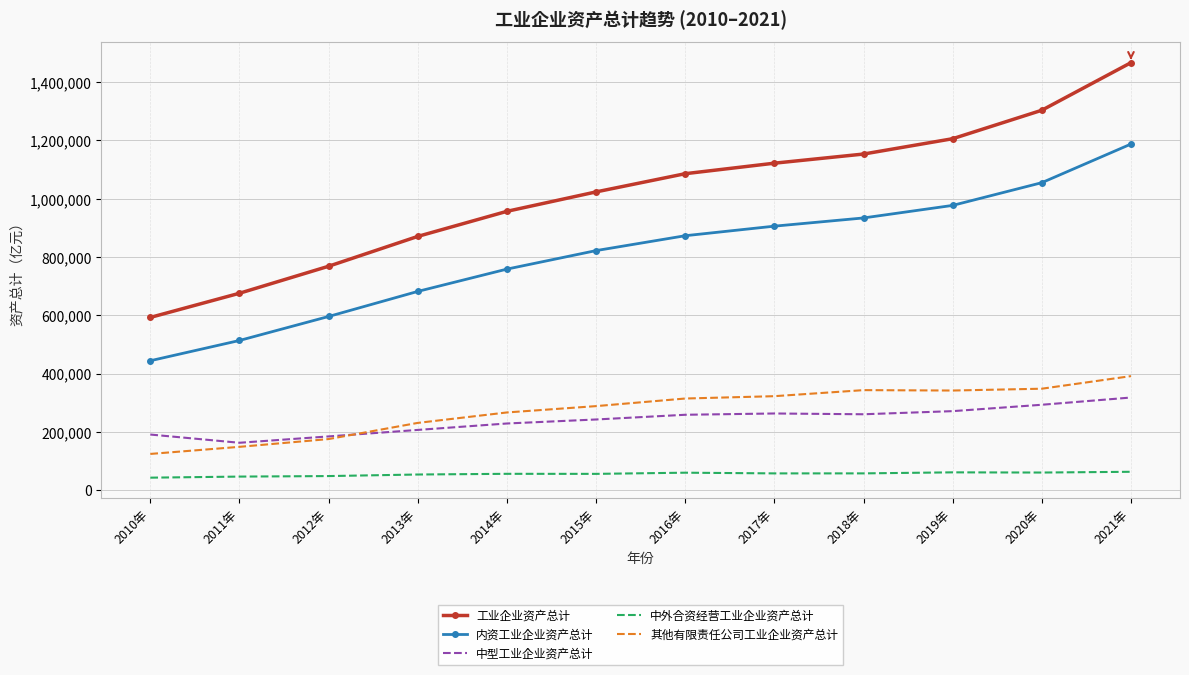

Is the value of 中外合资经营工业企业资产总计 at 2013年 greater than the value of 内资工业企业资产总计 at 2020年?

No